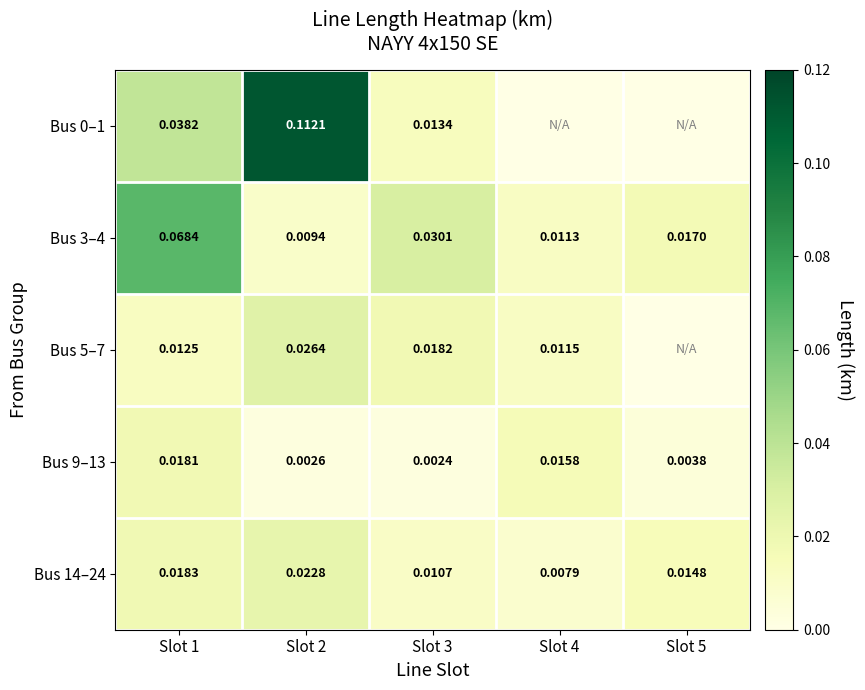

Is the value of Bus 14–24 at Slot 2 greater than the value of Bus 0–1 at Slot 2?

No